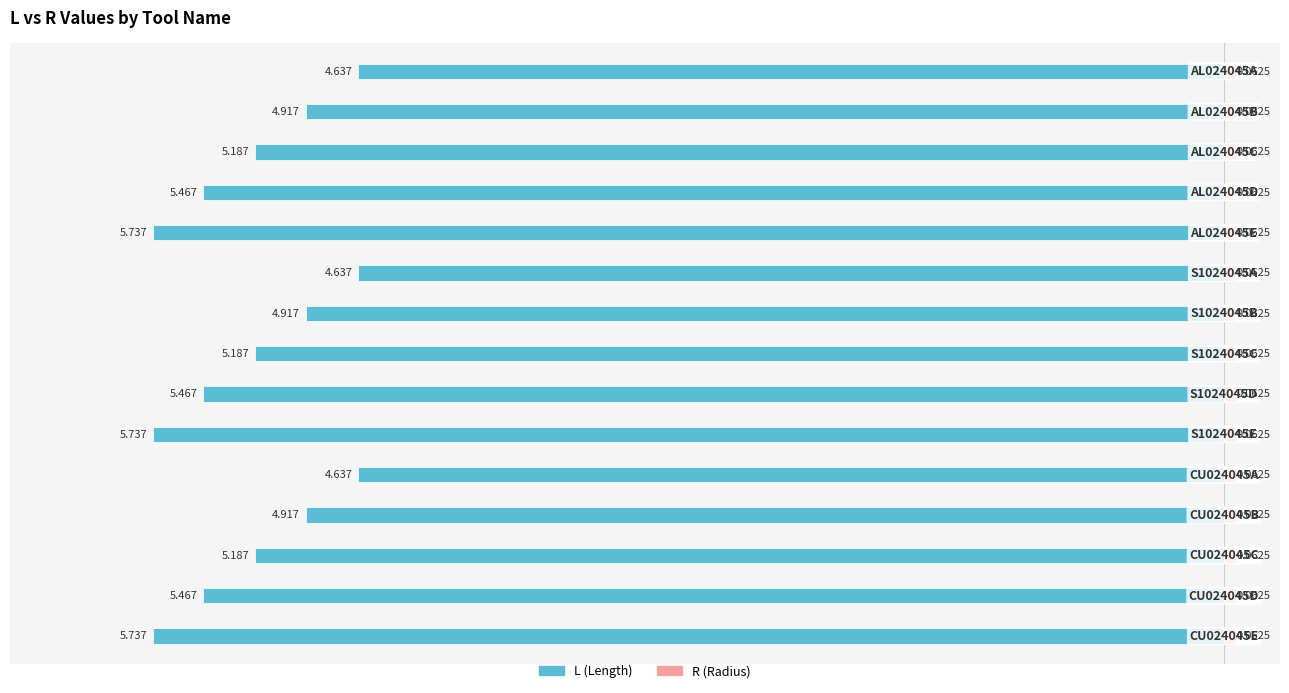

How many groups of bars are there?

15